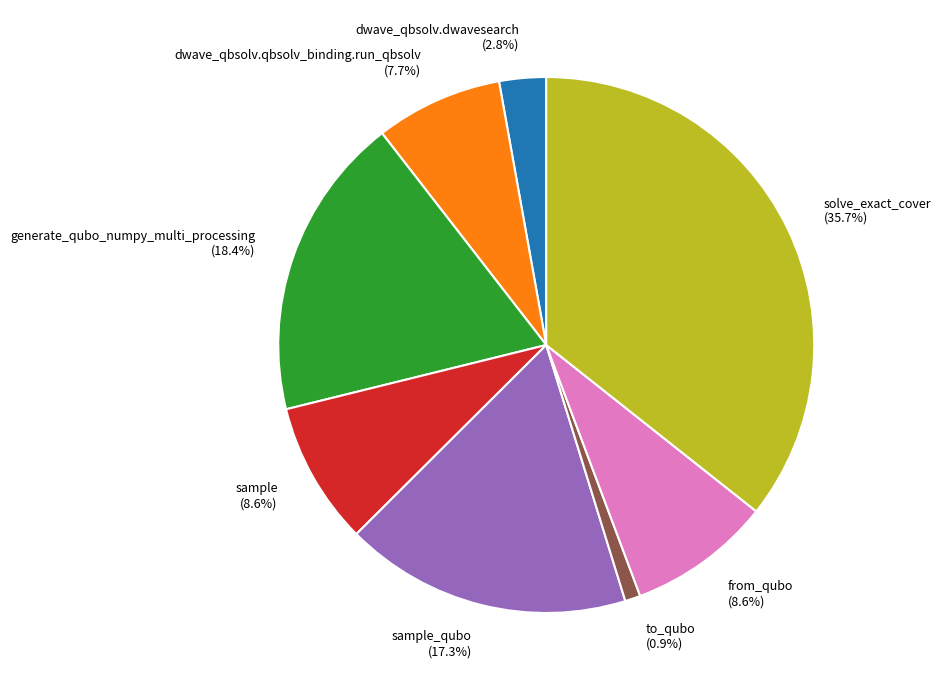

Between solve_exact_cover (35.7%) and to_qubo (0.9%), which is larger?

solve_exact_cover (35.7%)